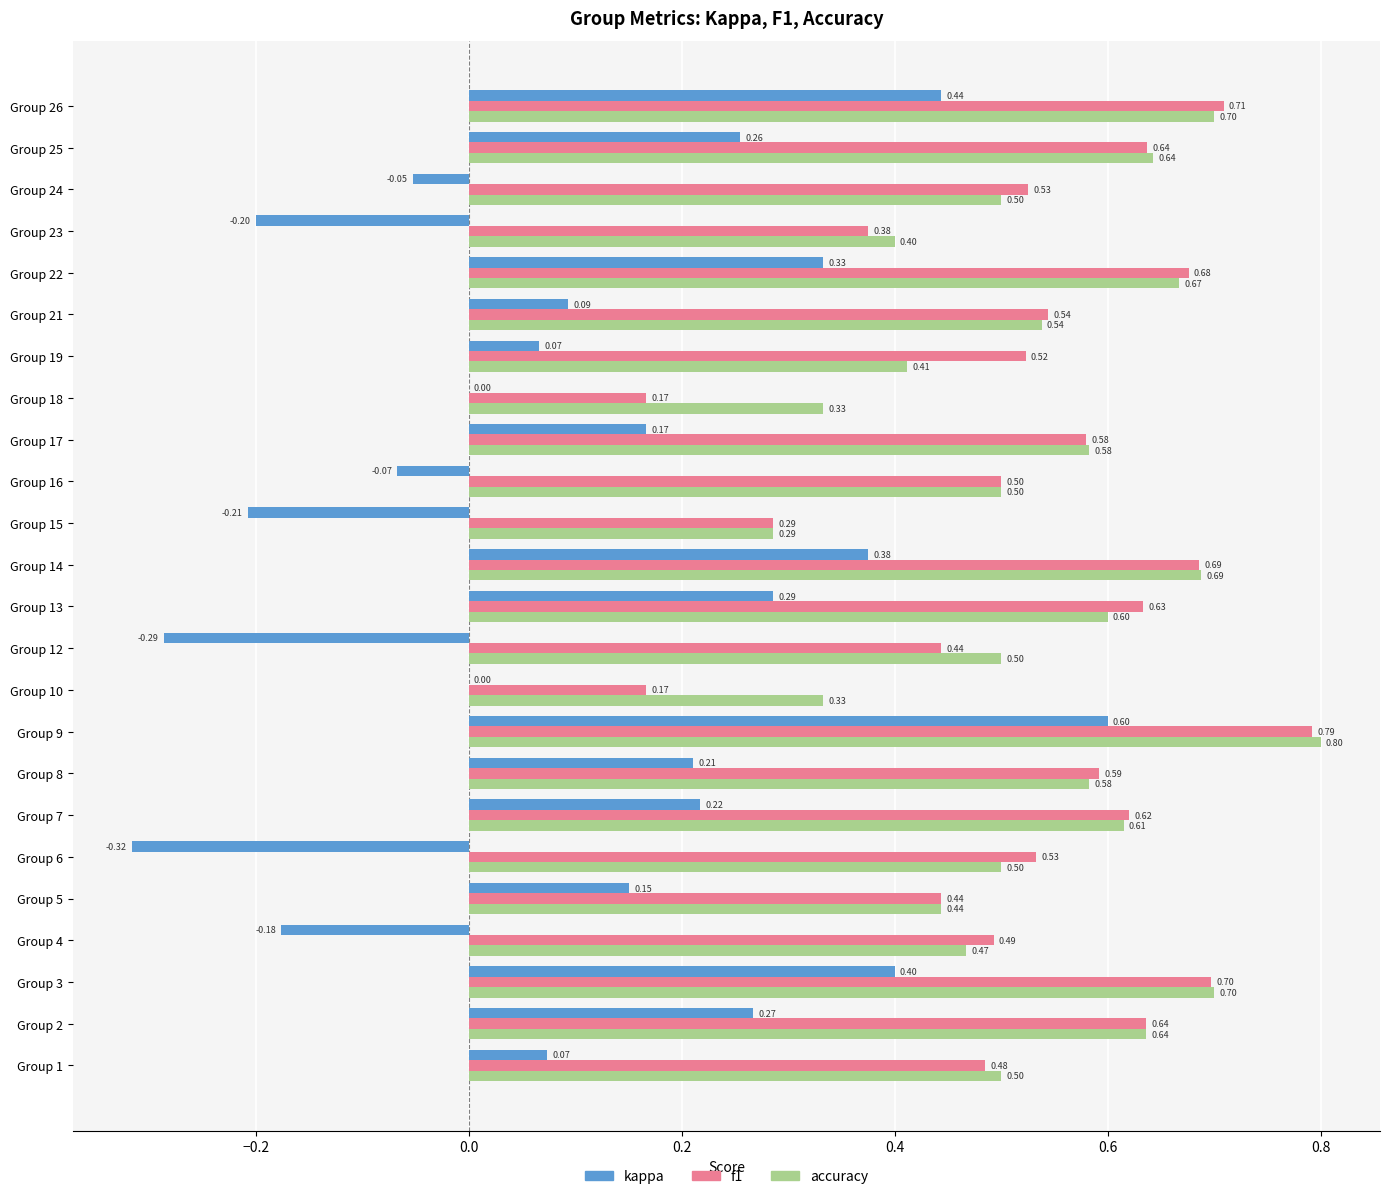

At which category is the sum across all series the highest?

Group 9